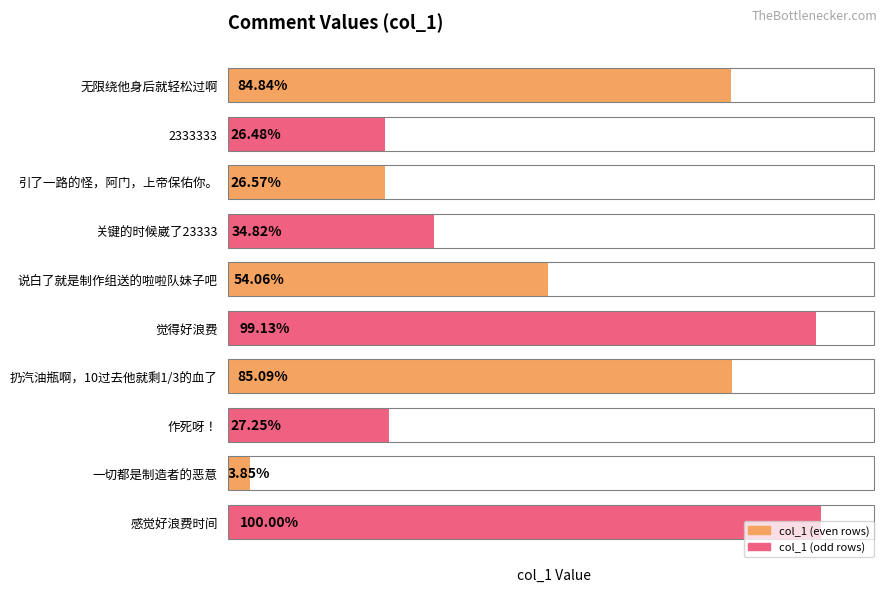

Does the chart contain any negative values?

No